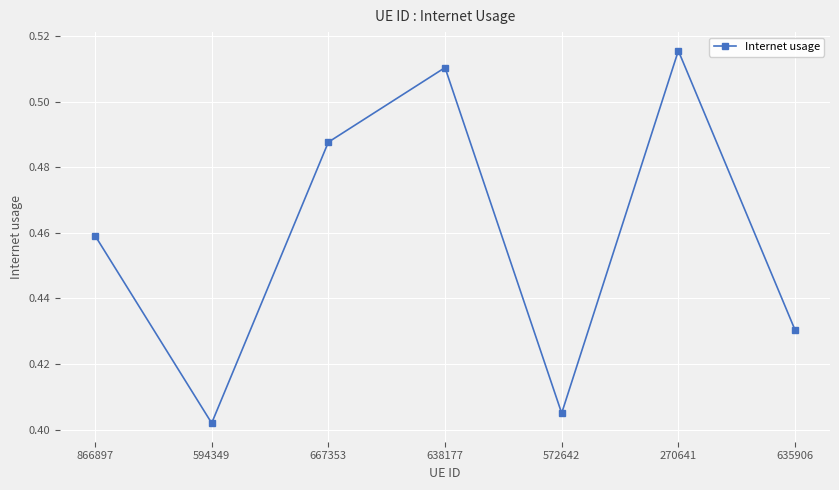

List the labels in order of value, largest first.

270641, 638177, 667353, 866897, 635906, 572642, 594349